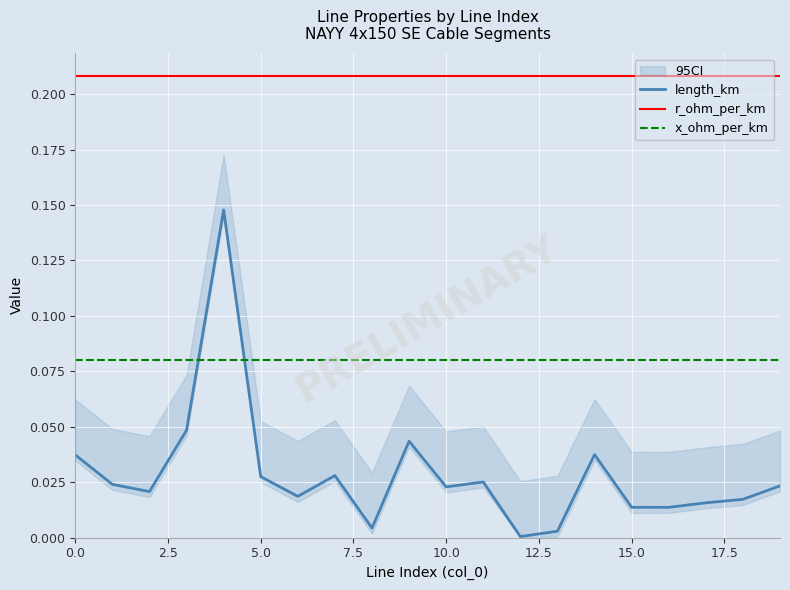

True or false: length_km and r_ohm_per_km intersect in this chart.

False